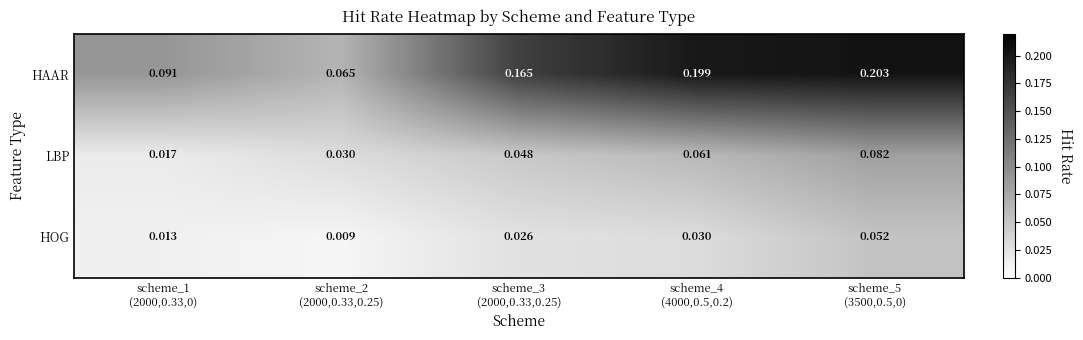

List the series in order of their overall mean, lowest first.

HOG, LBP, HAAR